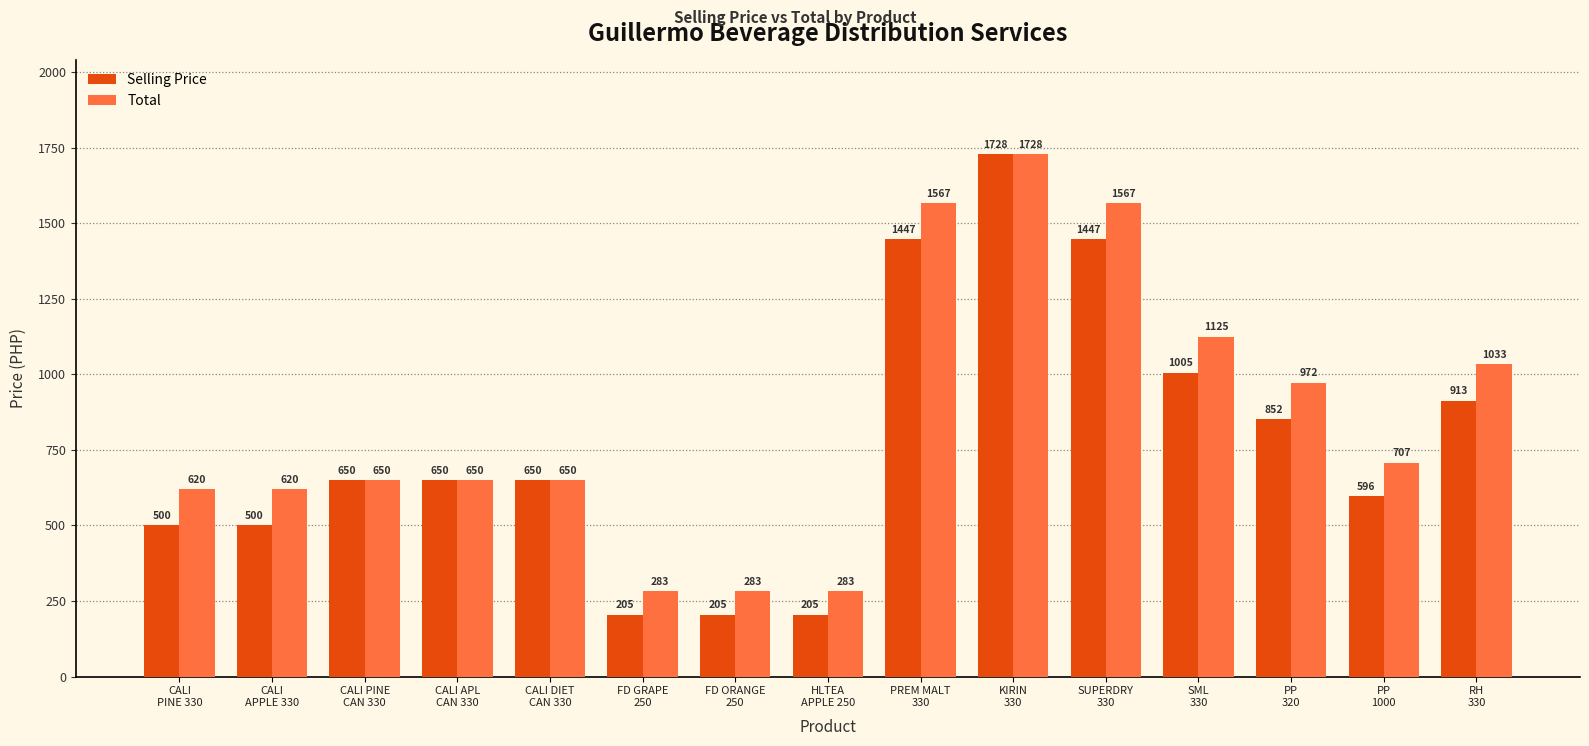

What is the label of the 15th bar from the right?

CALI
PINE 330